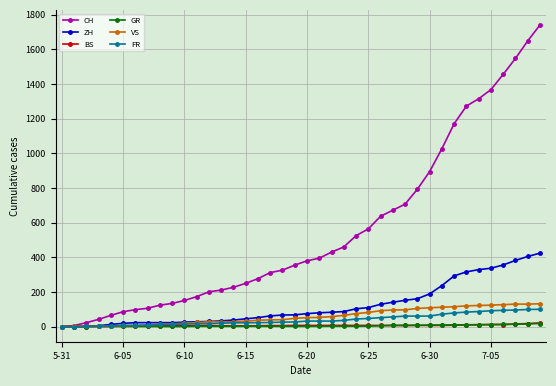

Which series has the largest range (max minus min)?

CH